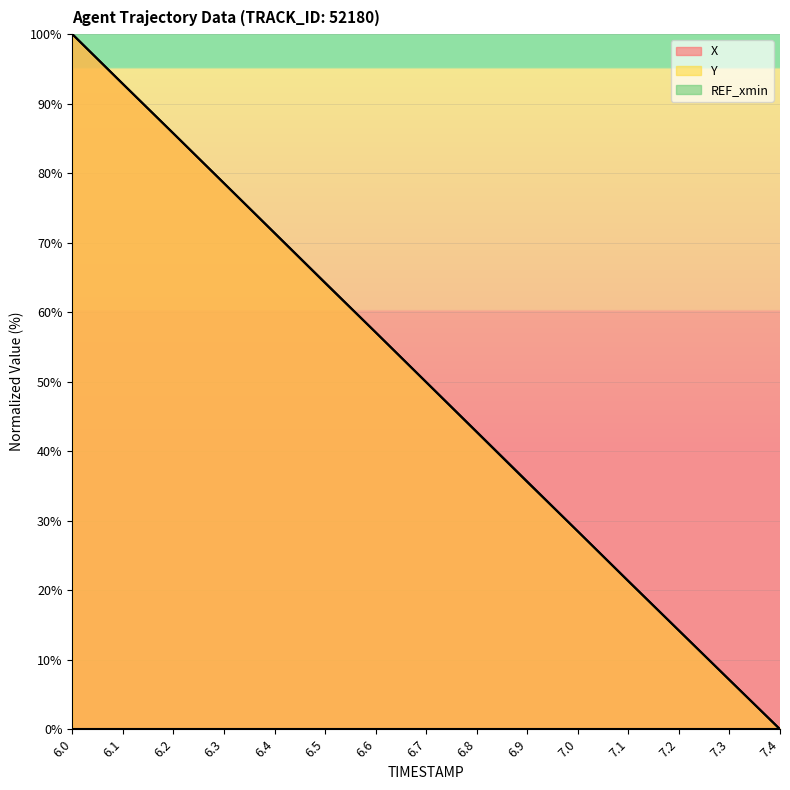

List the labels in order of Y value, smallest first.

7.4, 7.3, 7.2, 7.1, 7.0, 6.9, 6.8, 6.7, 6.6, 6.5, 6.4, 6.3, 6.2, 6.1, 6.0